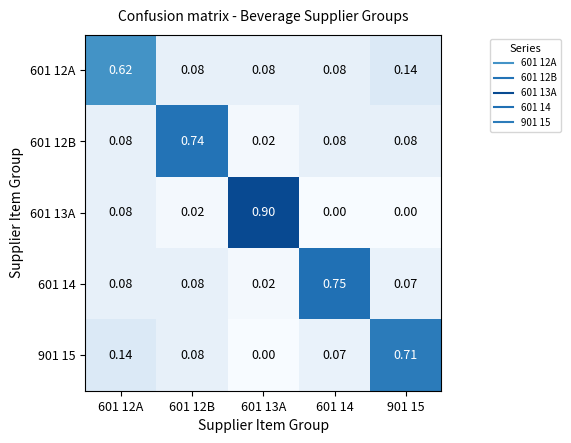

At which category is the sum across all series the highest?

601 13A